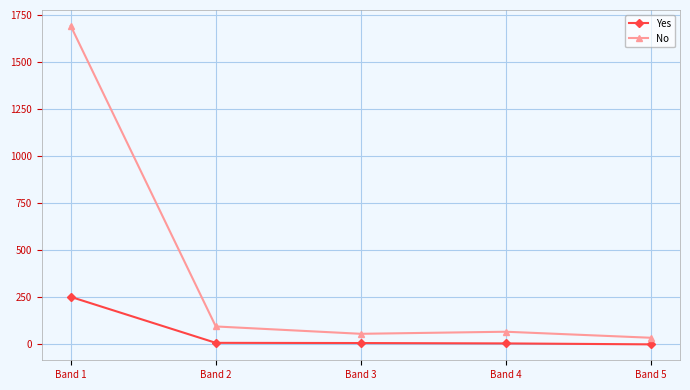

How many data points does each series have?

5